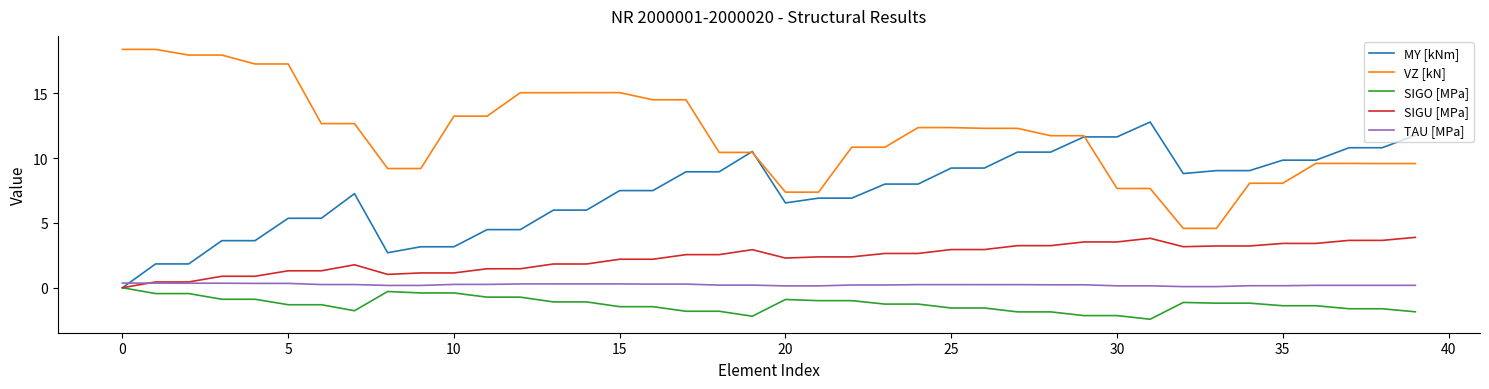

Which series has the largest total across all categories?

VZ [kN]